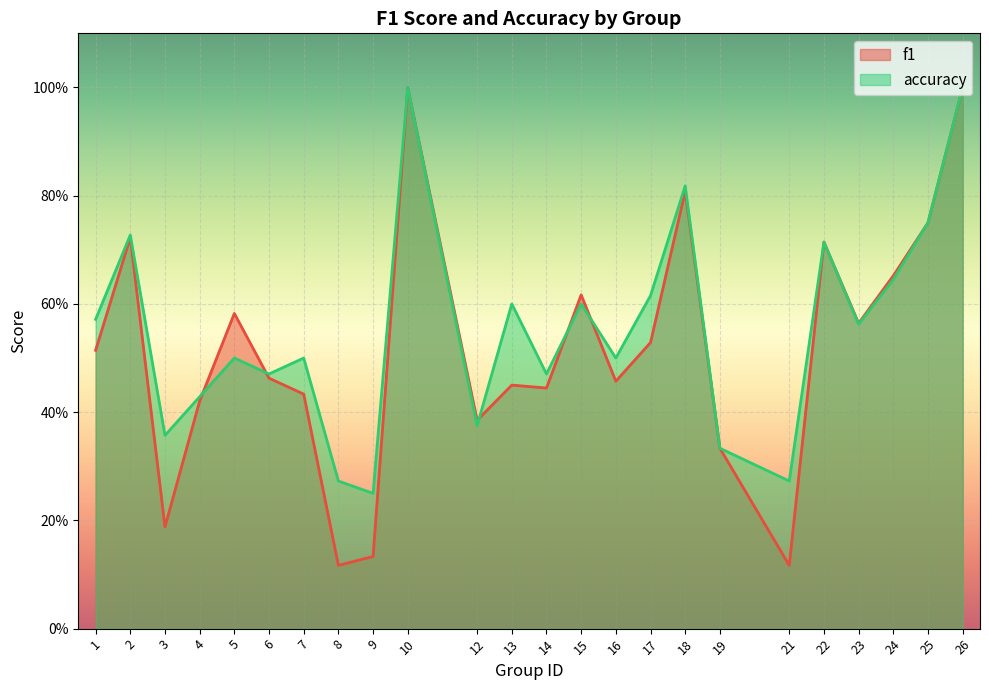

List the labels in order of accuracy value, smallest first.

9, 8, 21, 19, 3, 12, 4, 6, 14, 5, 7, 16, 23, 1, 13, 15, 17, 24, 22, 2, 25, 18, 10, 26